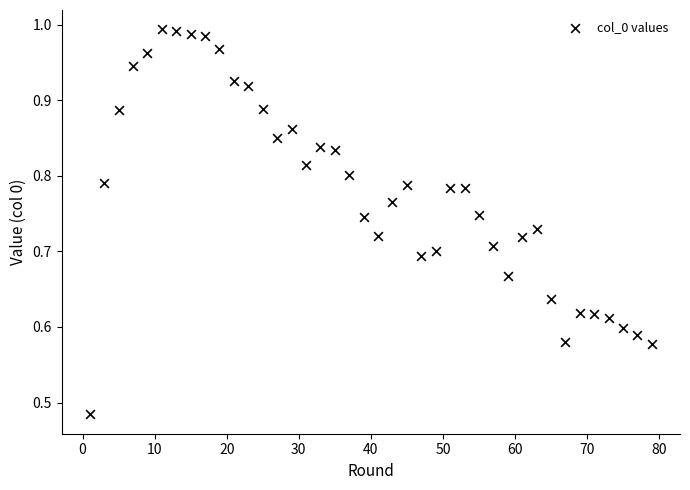

What is the range of X values (max minus min)?

78.0